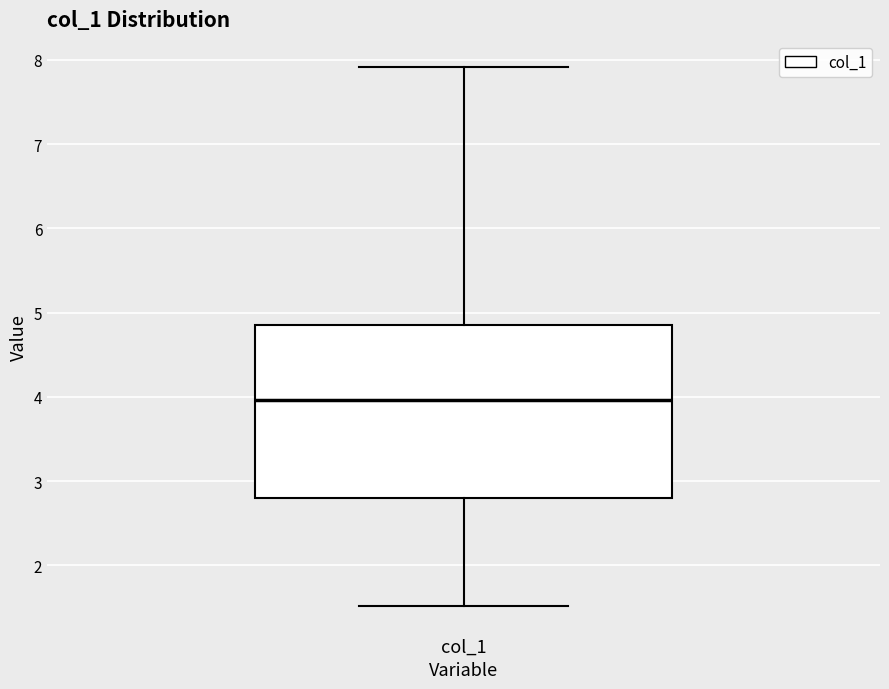

Read this box plot against the y-axis: the position of the median line, the range covered by the box, and the ends of both whiskers. The values are not printed on the chart, so give them approximately, as read against the axis.

median 4.0, box 2.8 to 4.9, whiskers 1.5 to 7.9